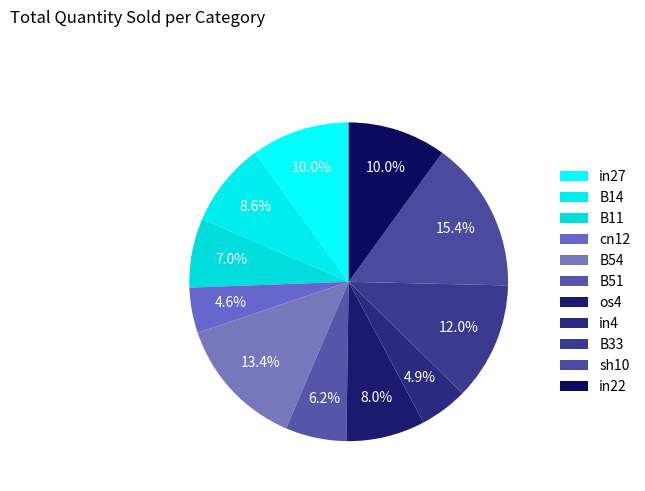

The in22 slice represents 10% of the pie. True or false?

True